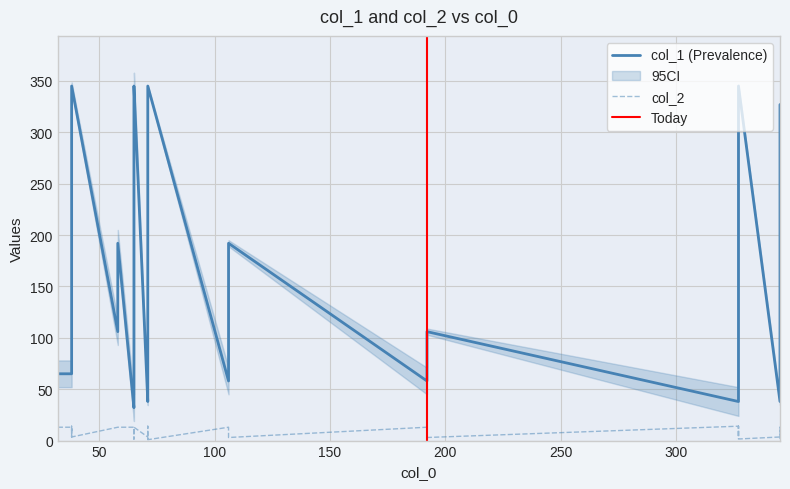

What is the total value across all series at 38?

78.0